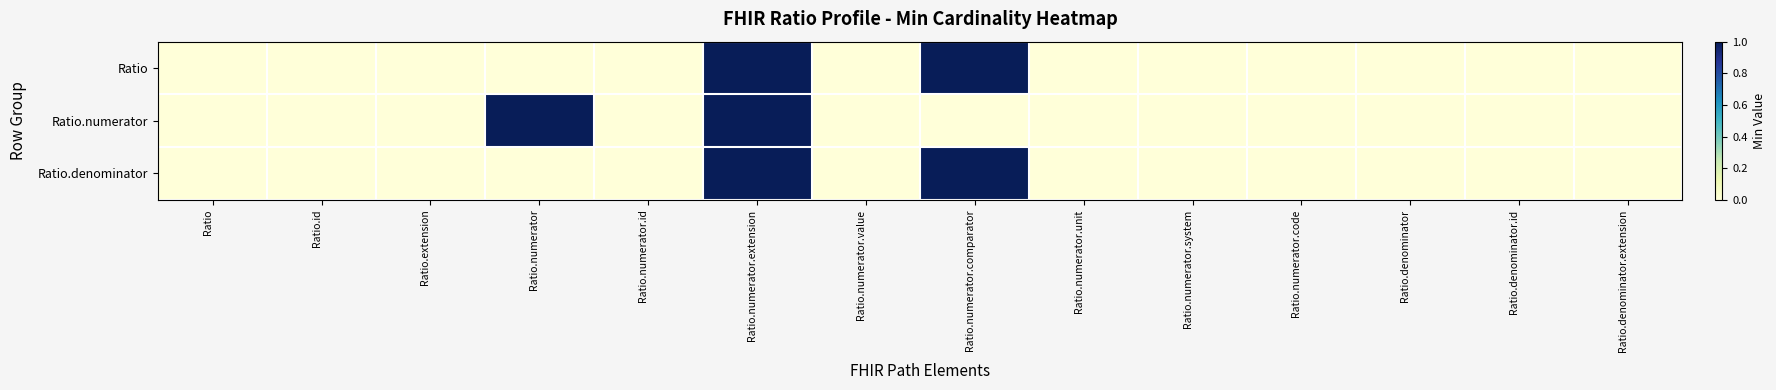

What is the greatest value displayed?

1